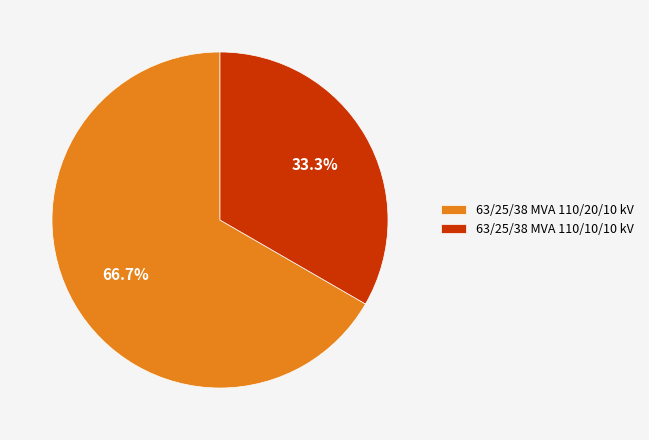

True or false: 63/25/38 MVA 110/20/10 kV accounts for 58% of the total.

False